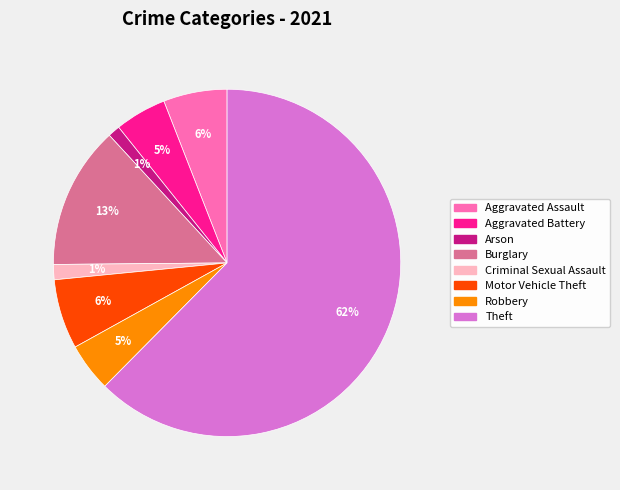

To the nearest percent, what is the average slice percentage?

12%